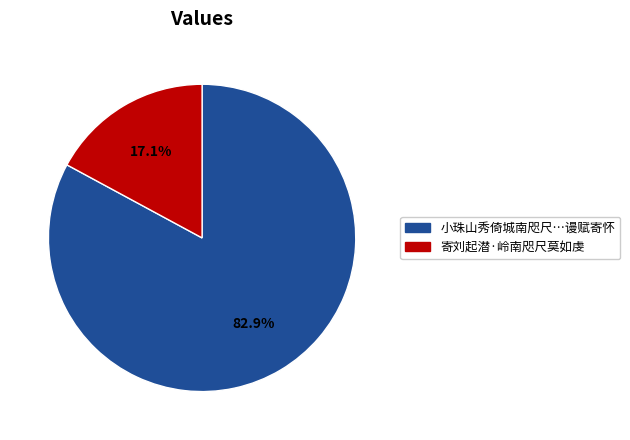

Is there any slice that represents more than half of the pie?

Yes